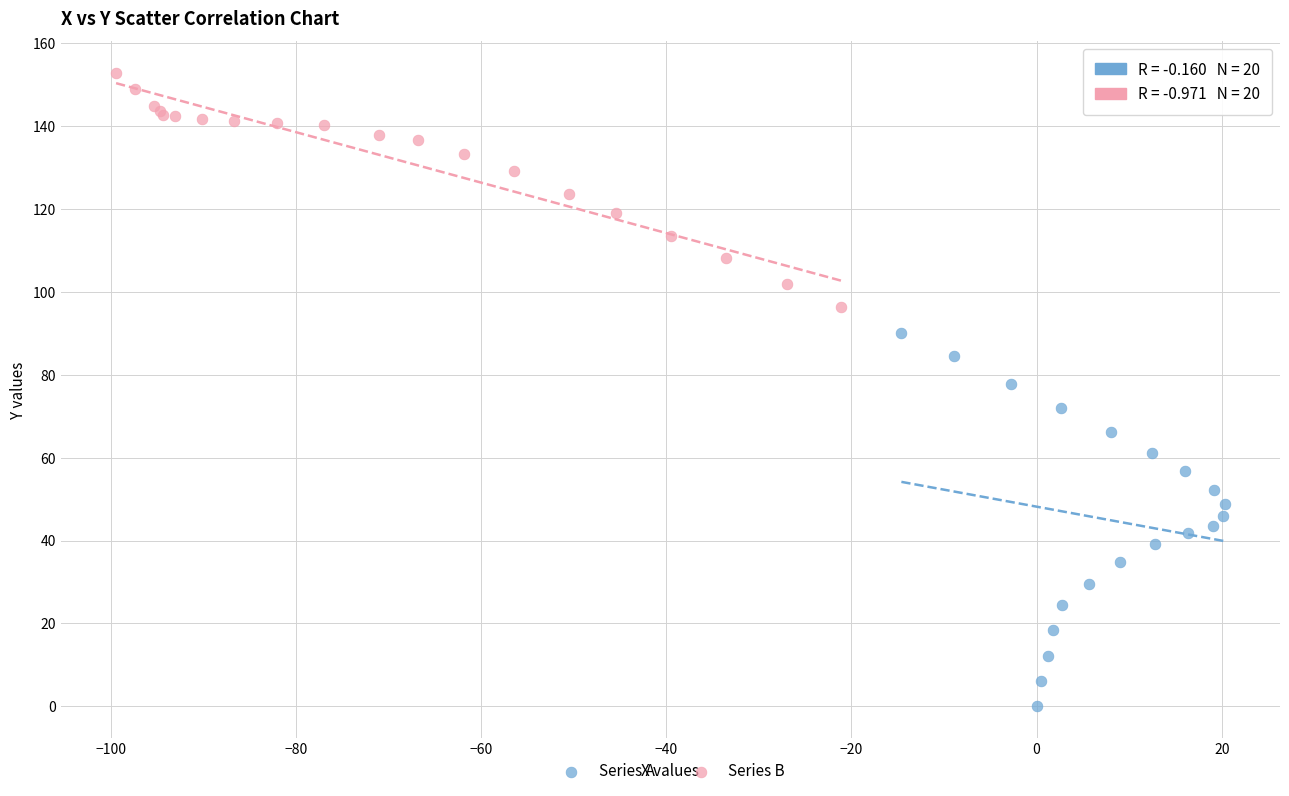

Which series reaches the maximum Y coordinate?

Series B